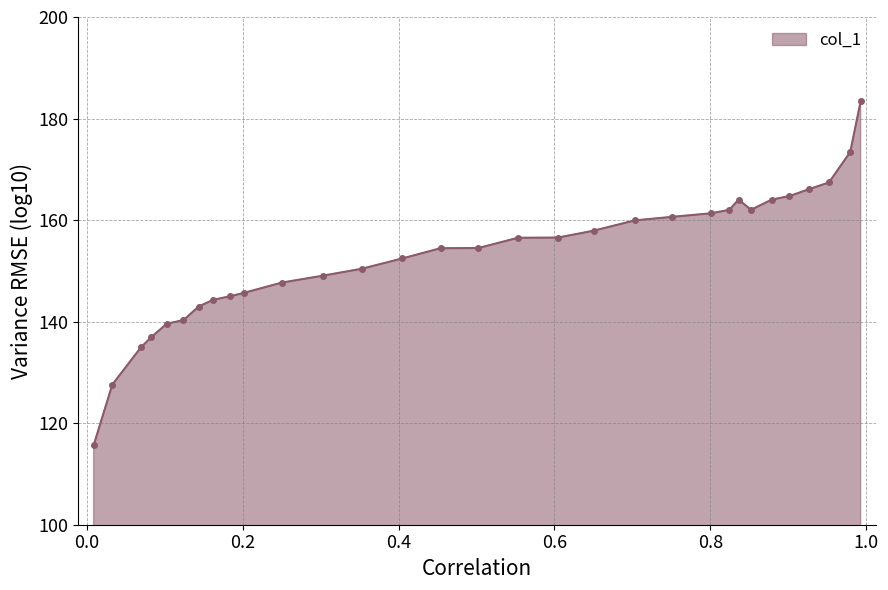

What is the minimum value shown in the chart?

115.6